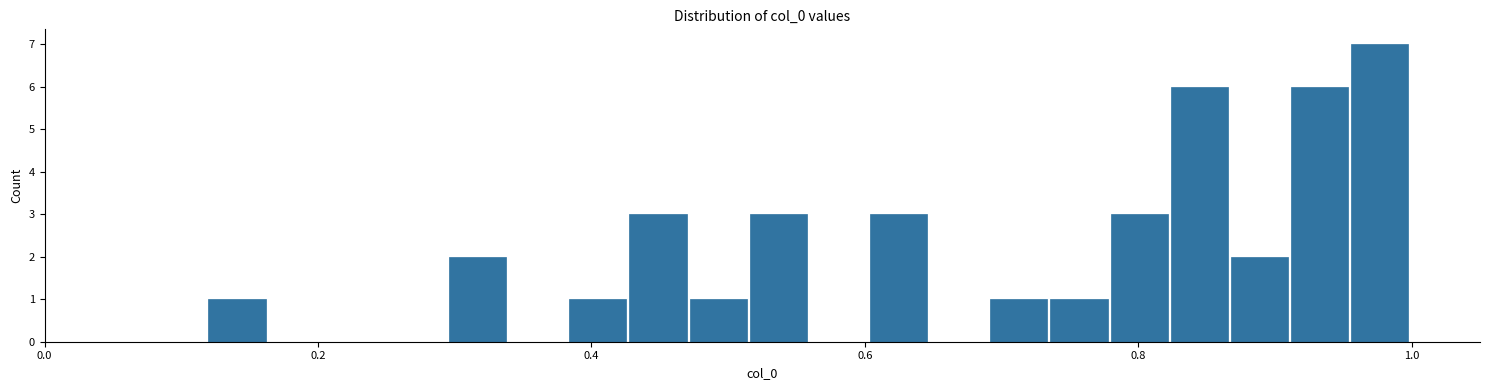

Read against the x-axis, roughly where is the centre of the tallest bar?

0.98